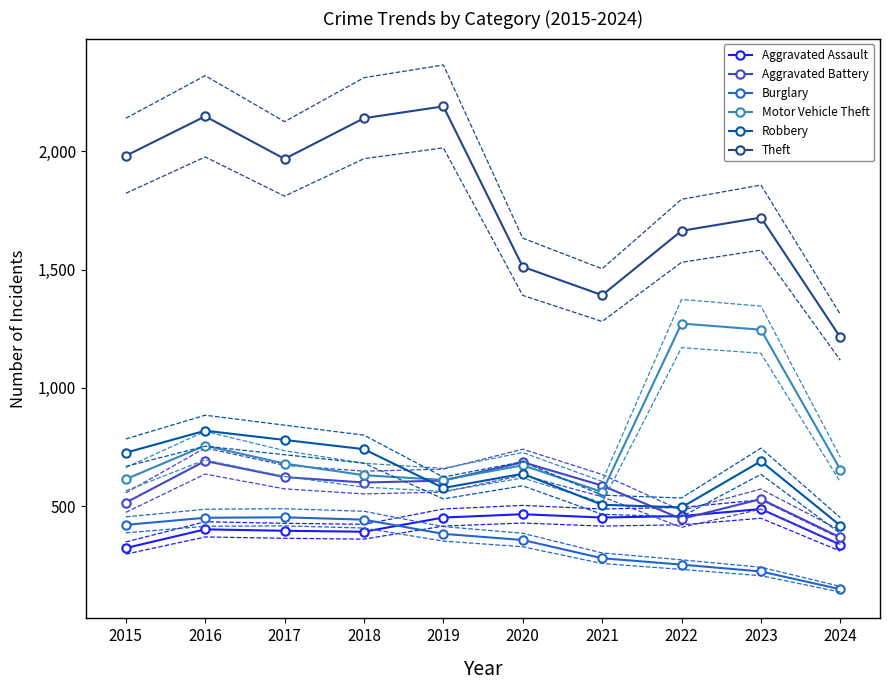

Is the value of Burglary at 2019 greater than the value of Aggravated Assault at 2016?

No